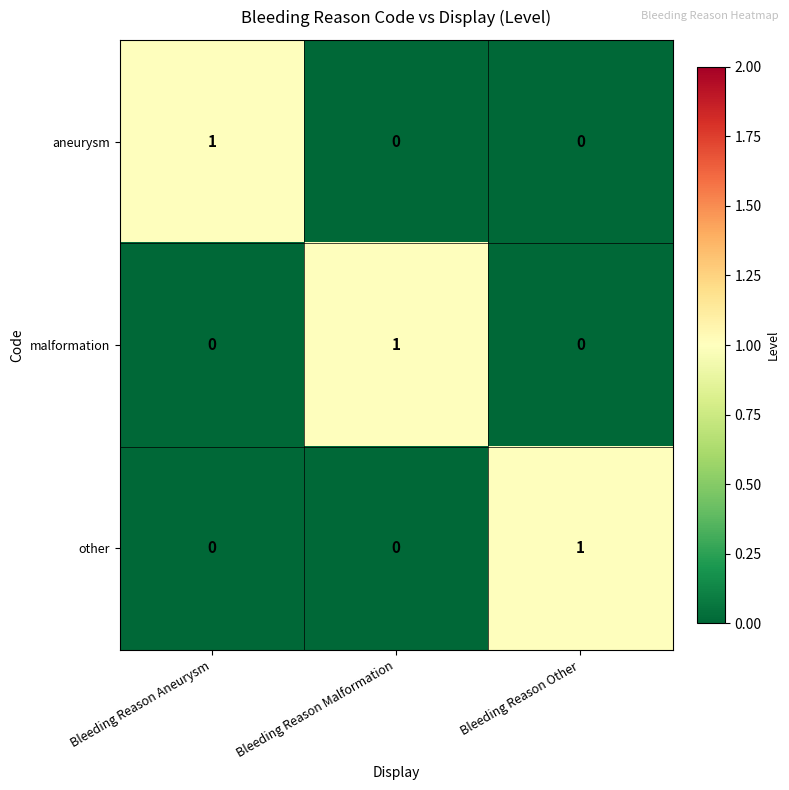

At which label does malformation reach its peak?

Bleeding Reason Malformation